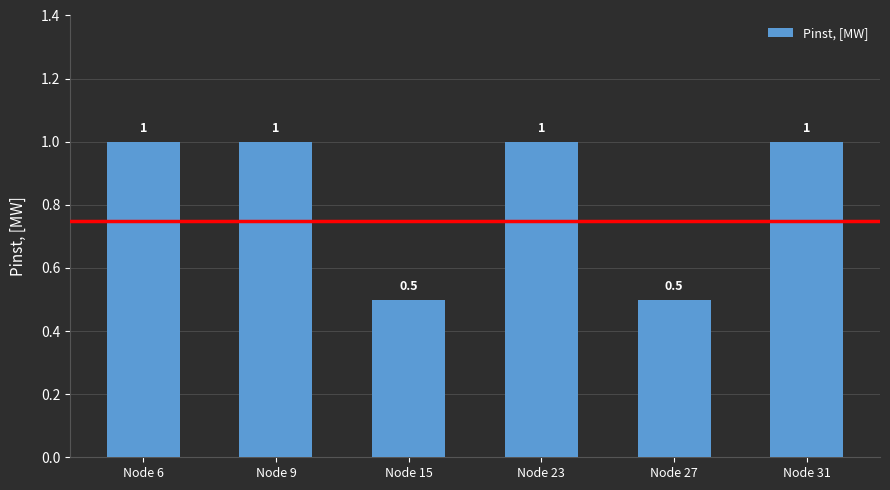

The chart shows a value of 1.0 at Node 9. True or false?

True